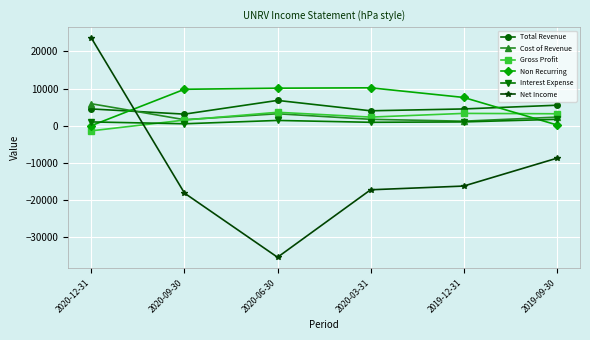

Where do Net Income and Interest Expense first cross each other?

2020-12-31 and 2020-09-30